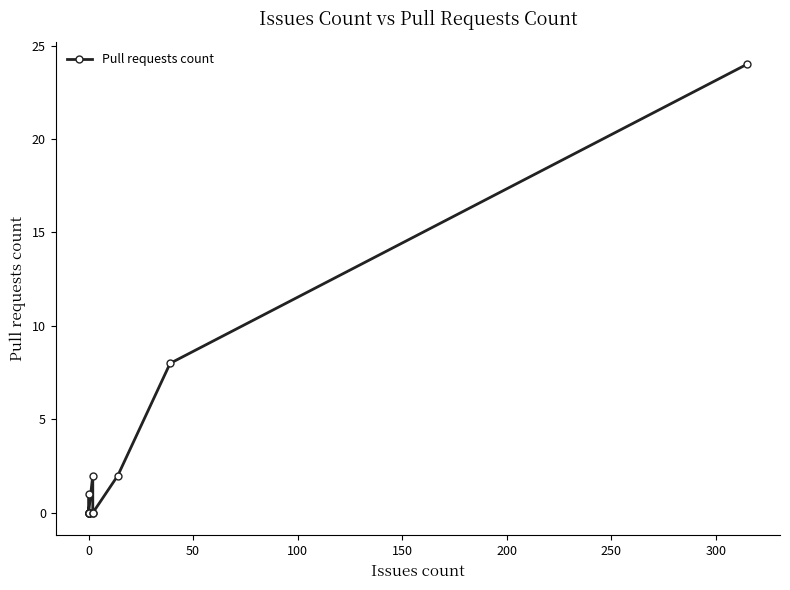

The value at 350 is 1. True or false?

False